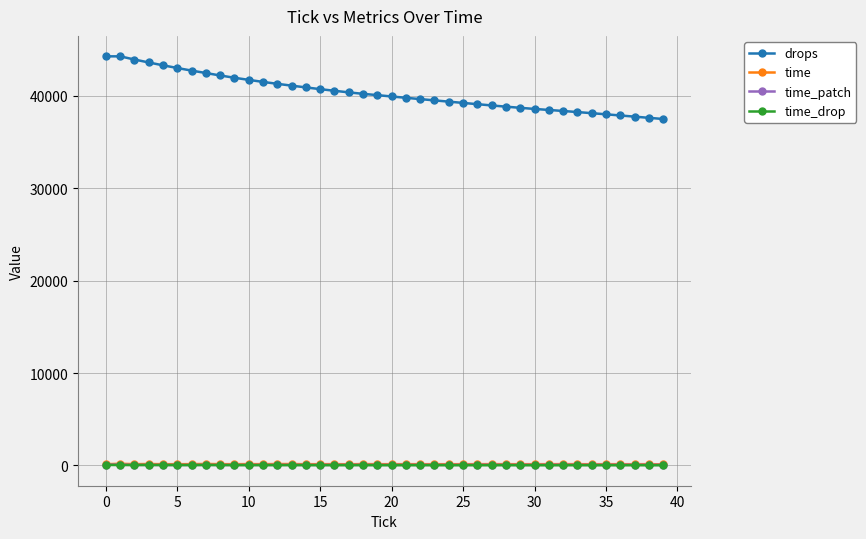

What is the greatest value displayed?

44268